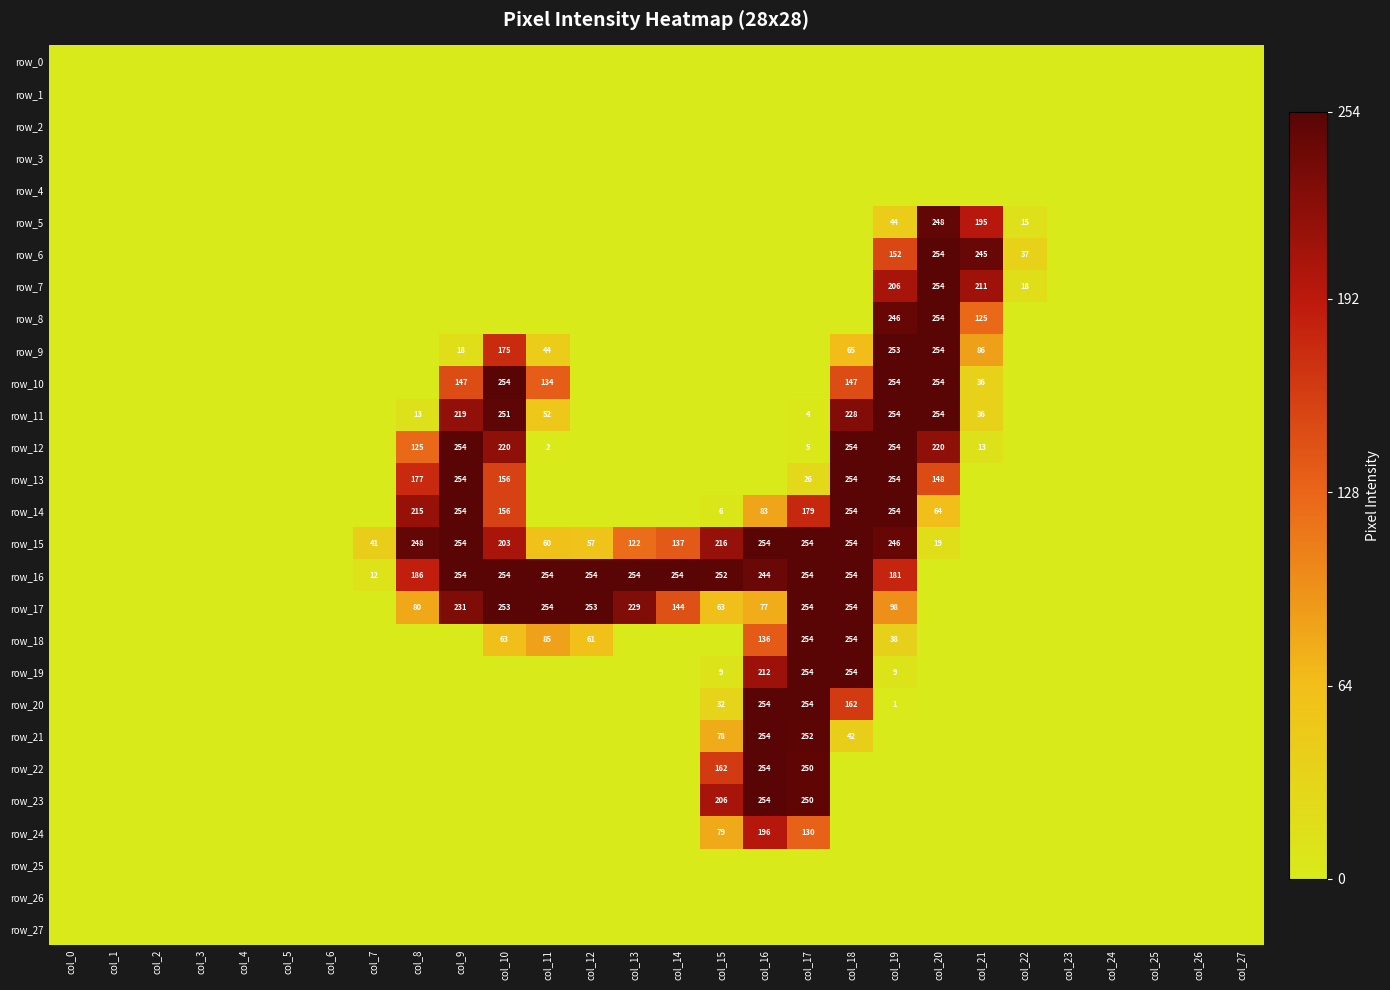

How many values in the row_21 series exceed 0?

4